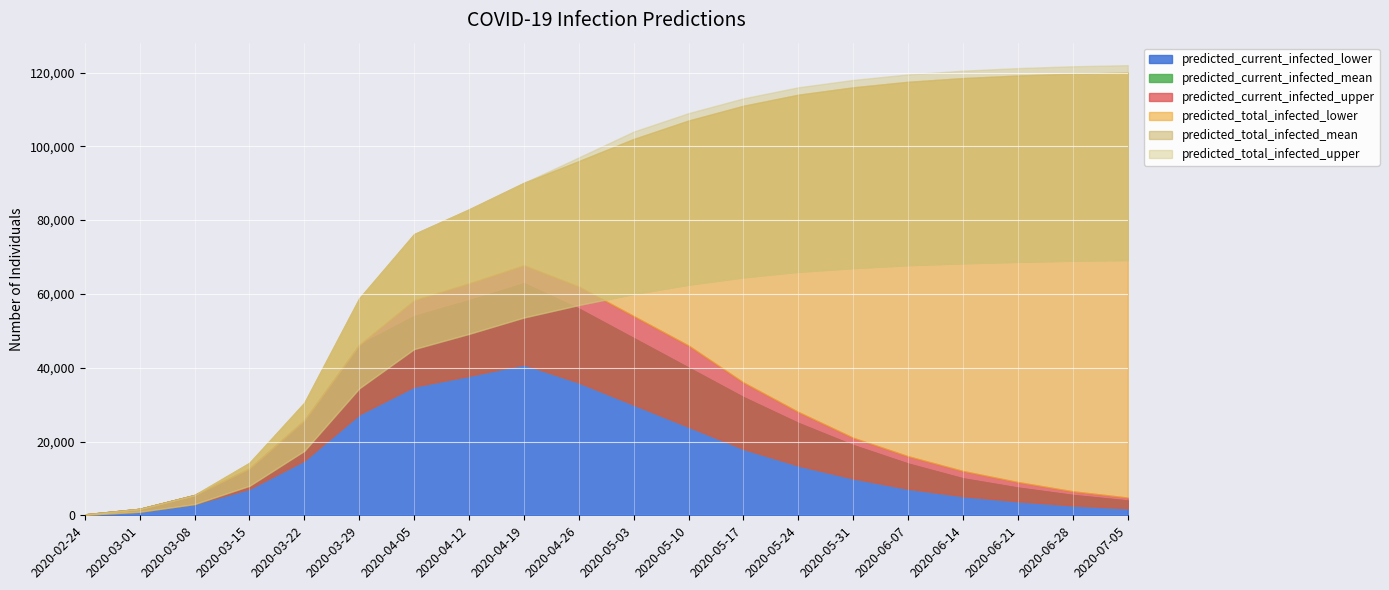

At which label is predicted_total_infected_mean closest to 34669?

2020-03-29